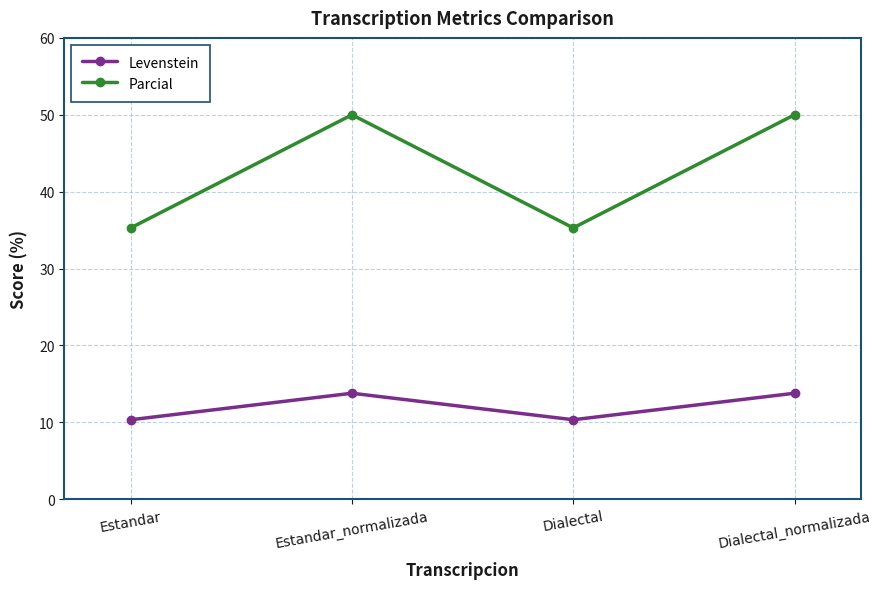

What position from the left is Estandar?

1